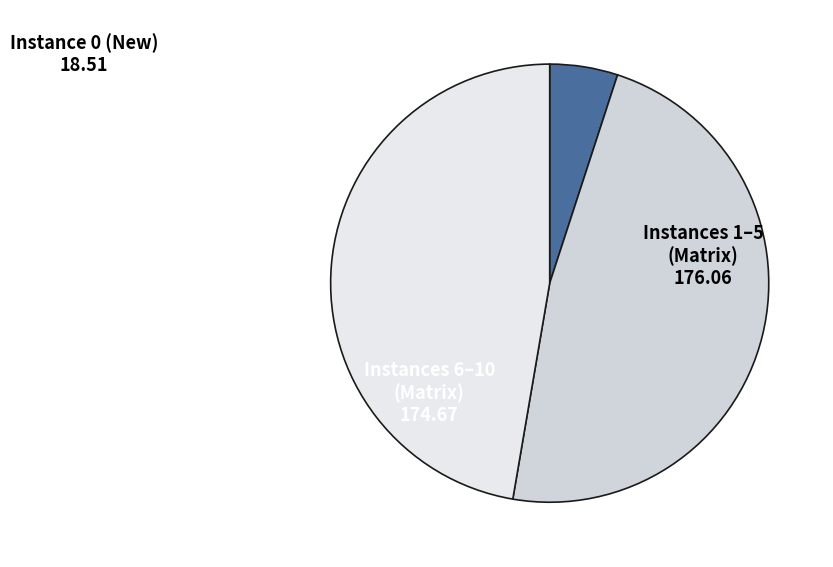

Count the number of slices in the pie.

3